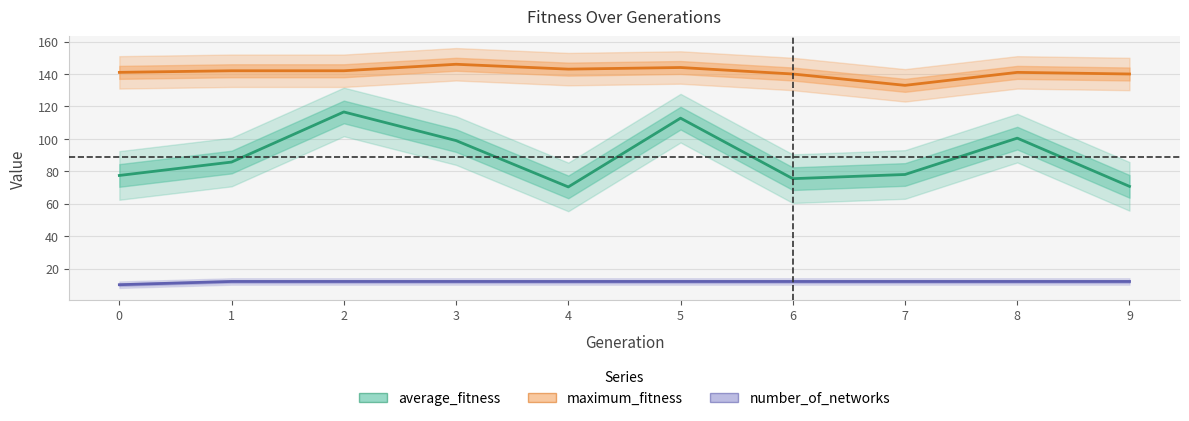

Does the chart display data point markers on the line(s)?

No